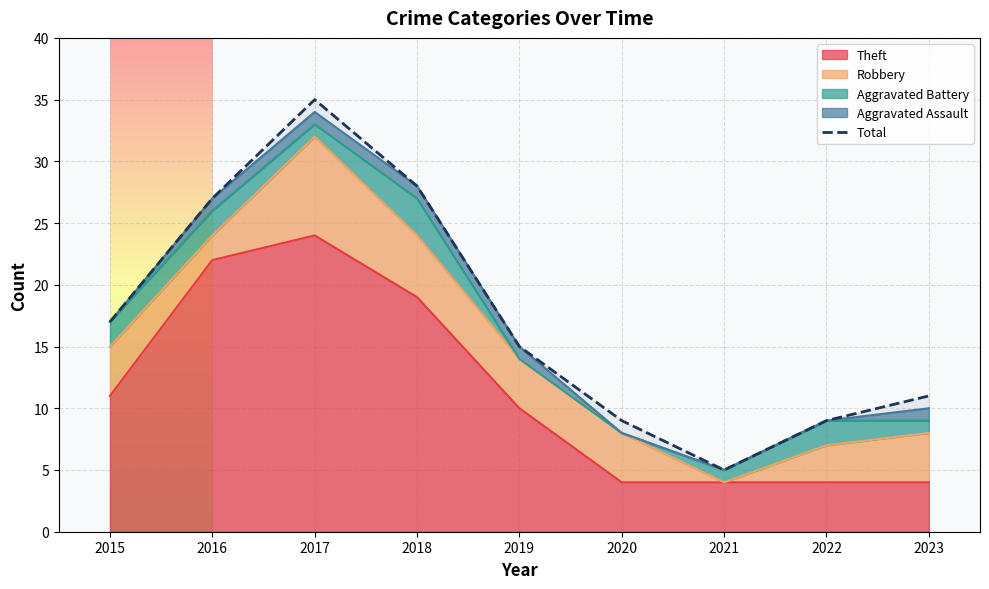

Reading left to right, what are all the values shown in this chart?

2015=17	2016=27	2017=35	2018=28	2019=15	2020=9	2021=5	2022=9	2023=11